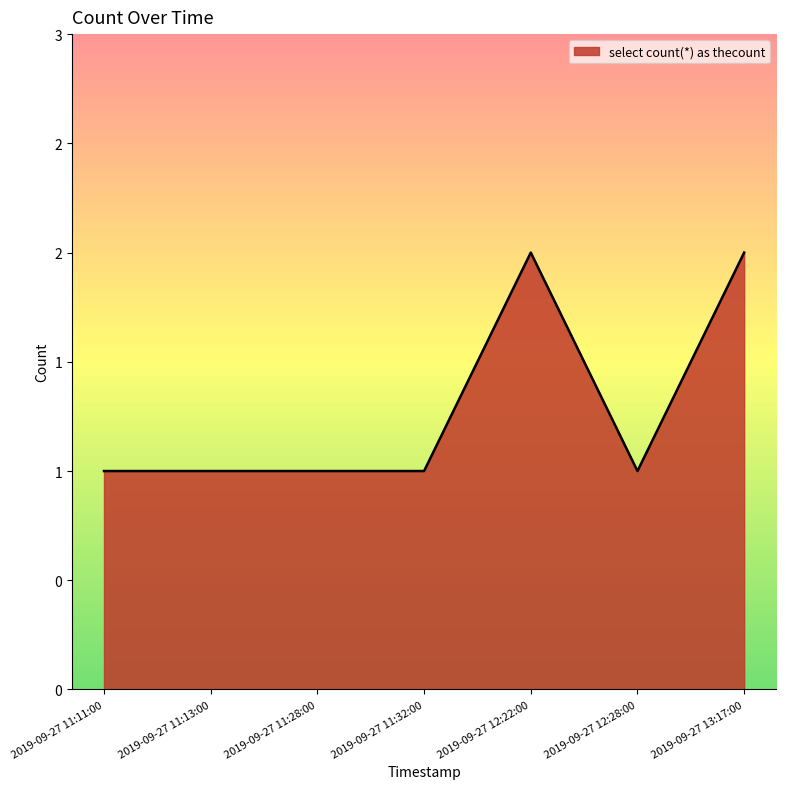

Is this an area chart (filled region under the line)?

Yes